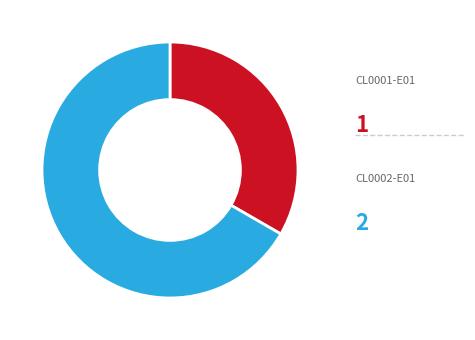

Is there a majority slice in this chart?

Yes